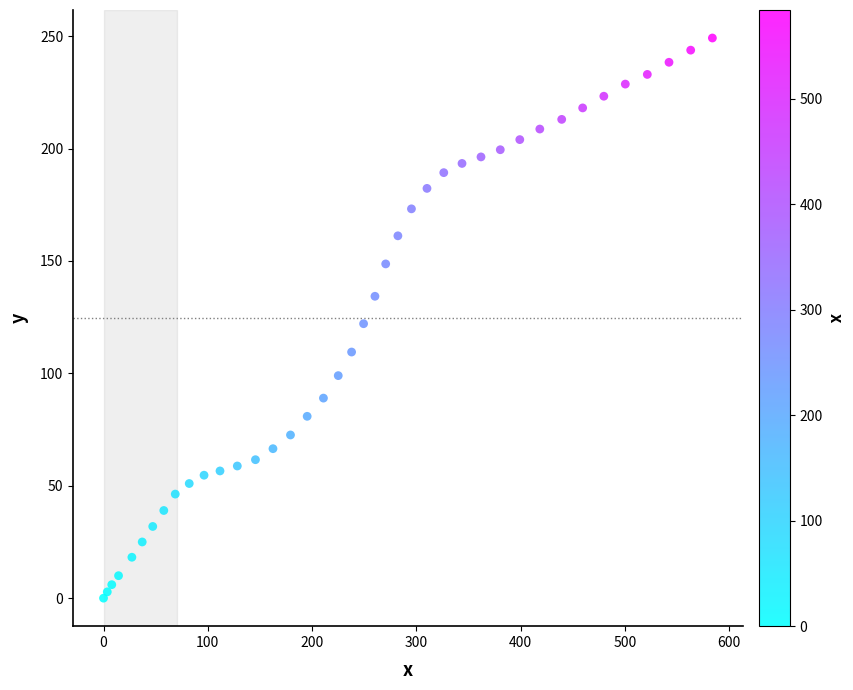

What is the range of X values (max minus min)?

583.9